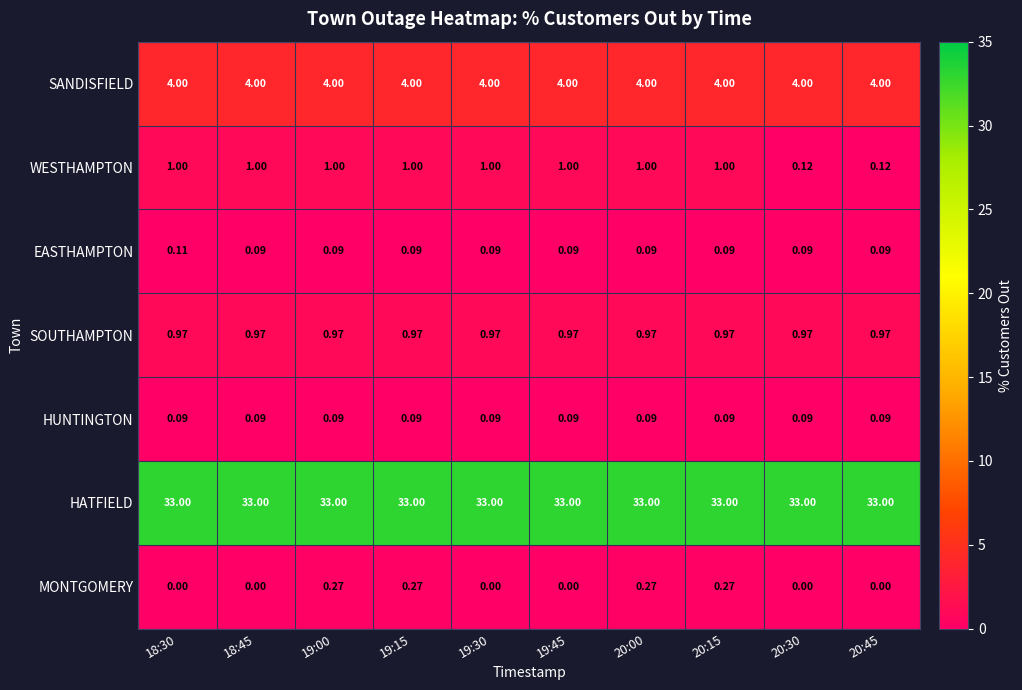

List the series in order of their peak value, highest first.

HATFIELD, SANDISFIELD, WESTHAMPTON, SOUTHAMPTON, MONTGOMERY, EASTHAMPTON, HUNTINGTON